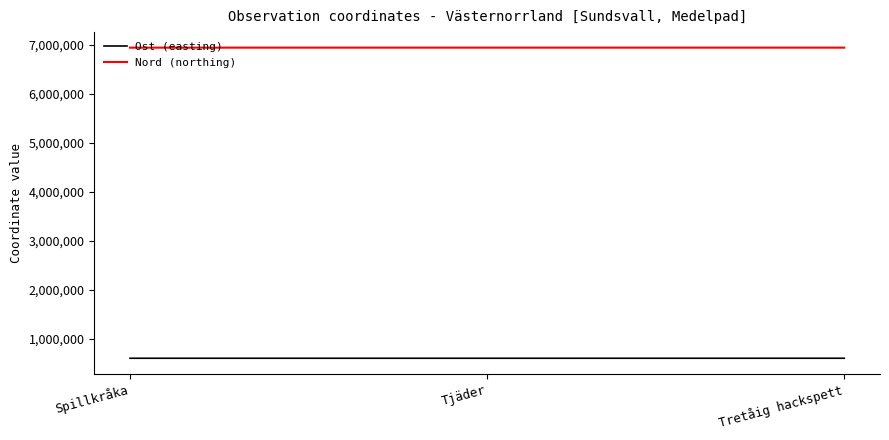

The value of Nord (northing) at Tretåig hackspett is 2503066. True or false?

False